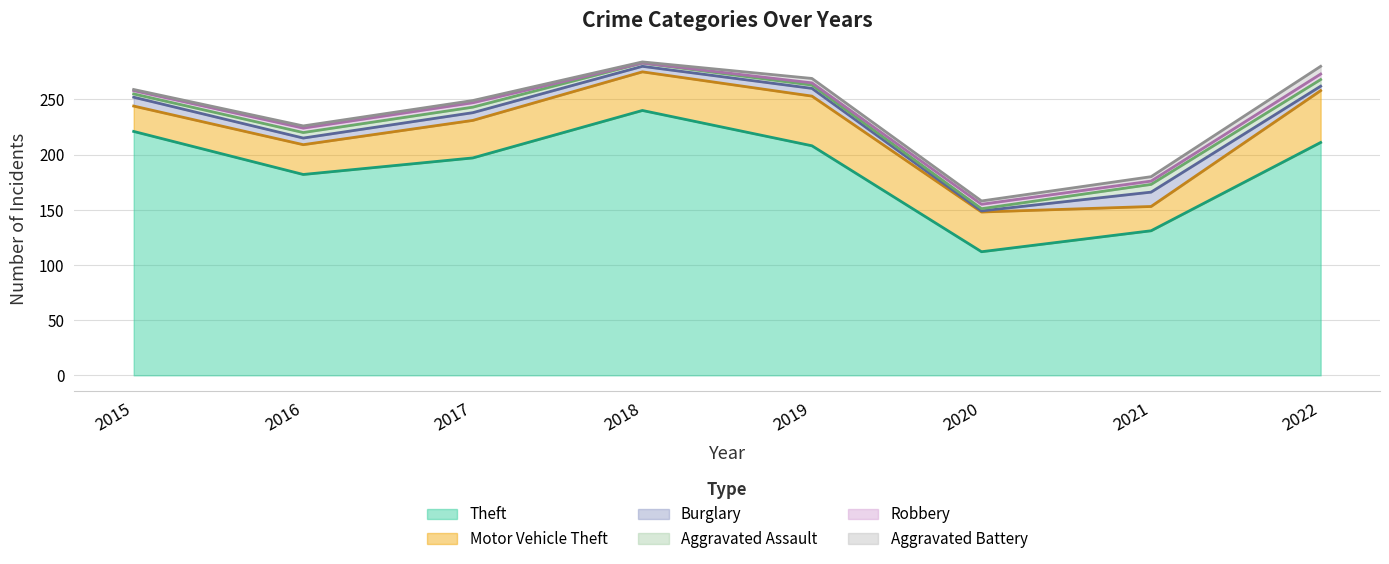

Reading right to left, list all the values displayed in this chart.

Theft: 211	131	112	208	240	197	182	221
Motor Vehicle Theft: 47	22	36	45	35	34	27	23
Burglary: 4	13	1	7	5	7	6	8
Aggravated Assault: 6	7	2	3	3	5	5	3
Robbery: 5	3	4	2	0	4	4	3
Aggravated Battery: 7	4	3	4	1	2	2	1